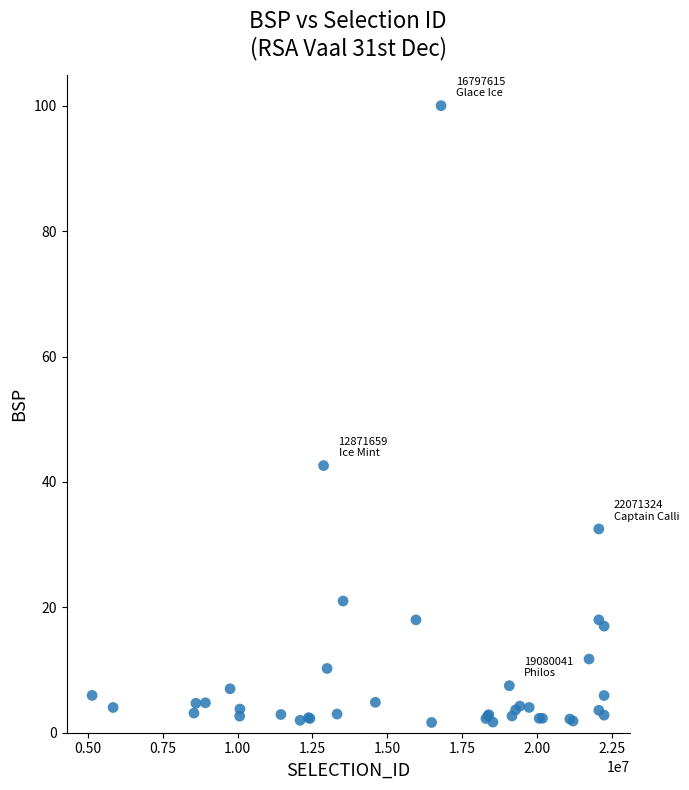

What Y value in the scatter plot is closest to 50?

42.6